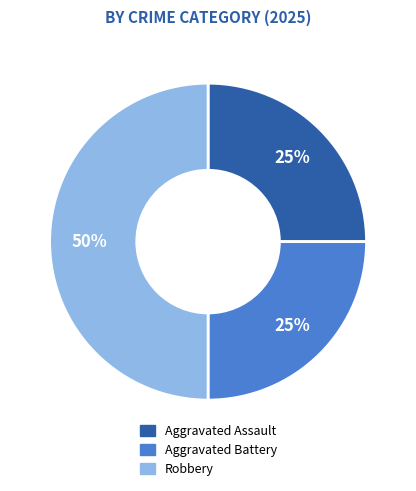

Combined, do Robbery and Aggravated Battery account for over 50%?

Yes